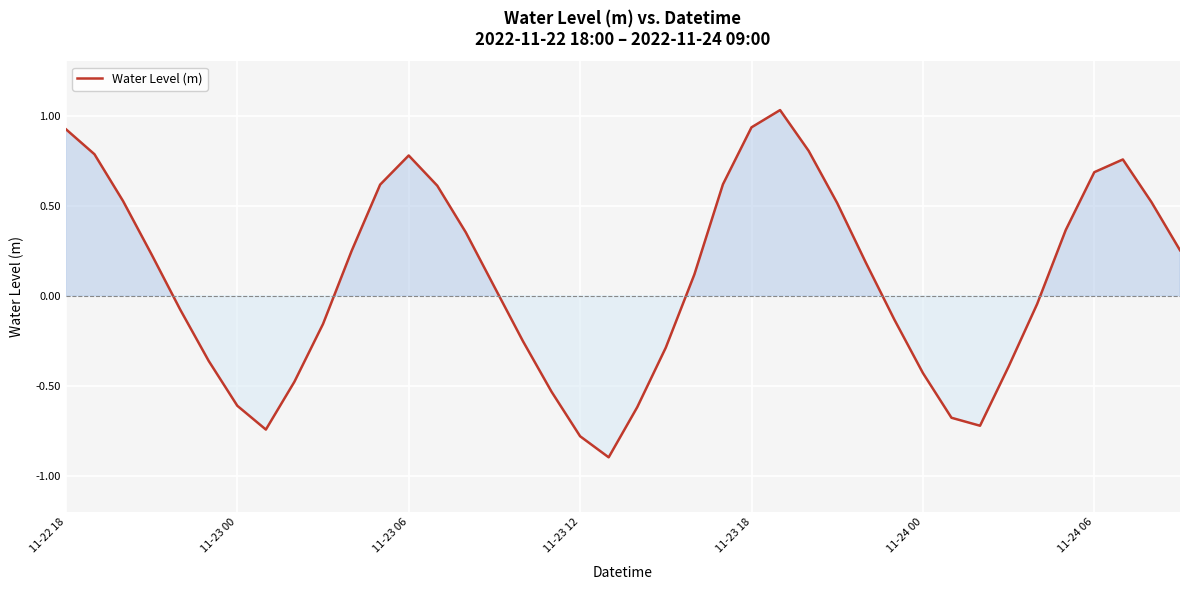

How many positive values are there?

22